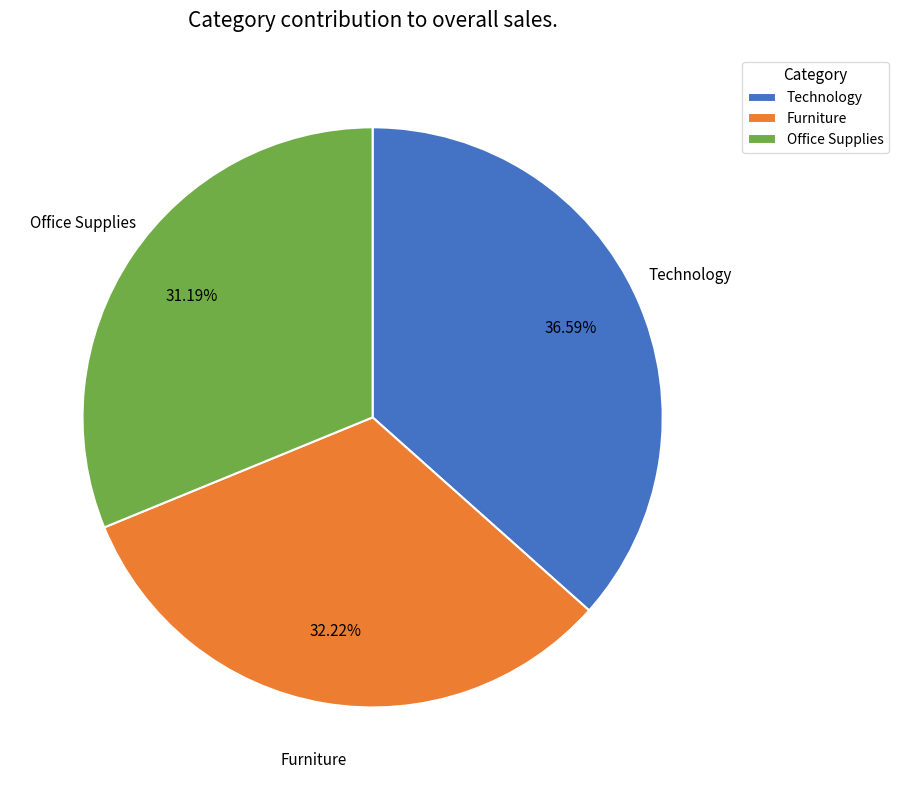

Between Technology and Office Supplies, which is larger?

Technology